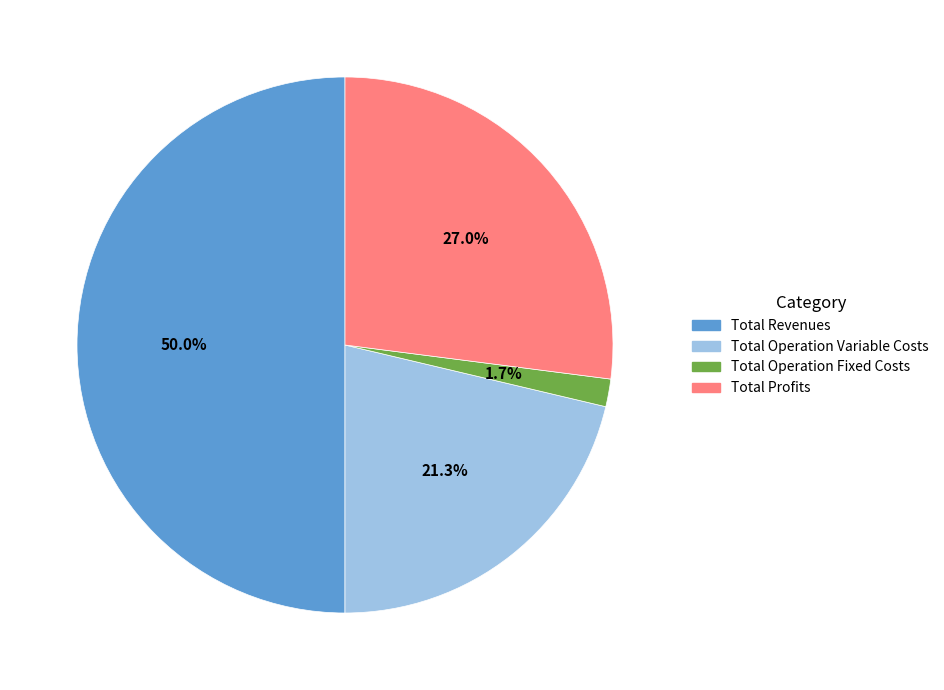

What is the ratio of the value at Total Profits to the value at Total Operation Variable Costs?

1.3